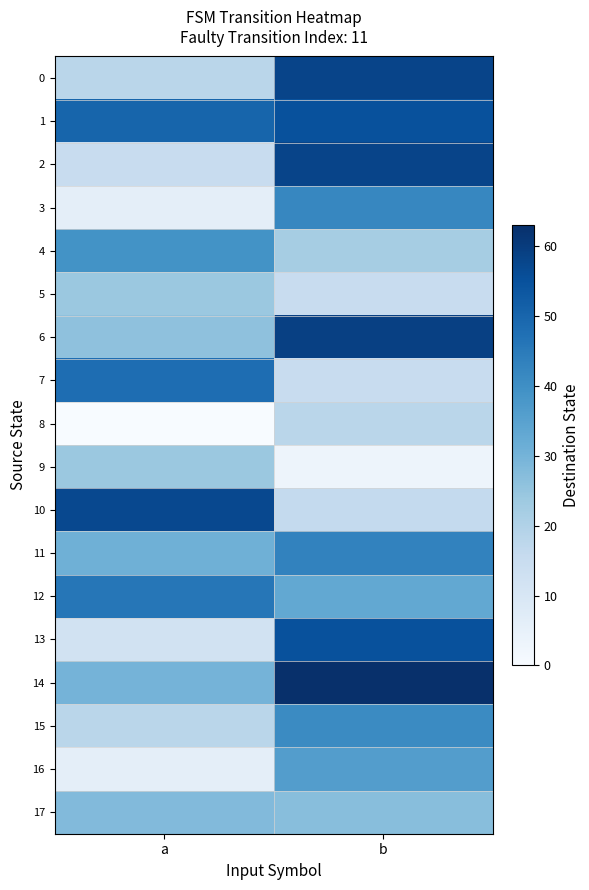

What is the greatest value displayed?

63